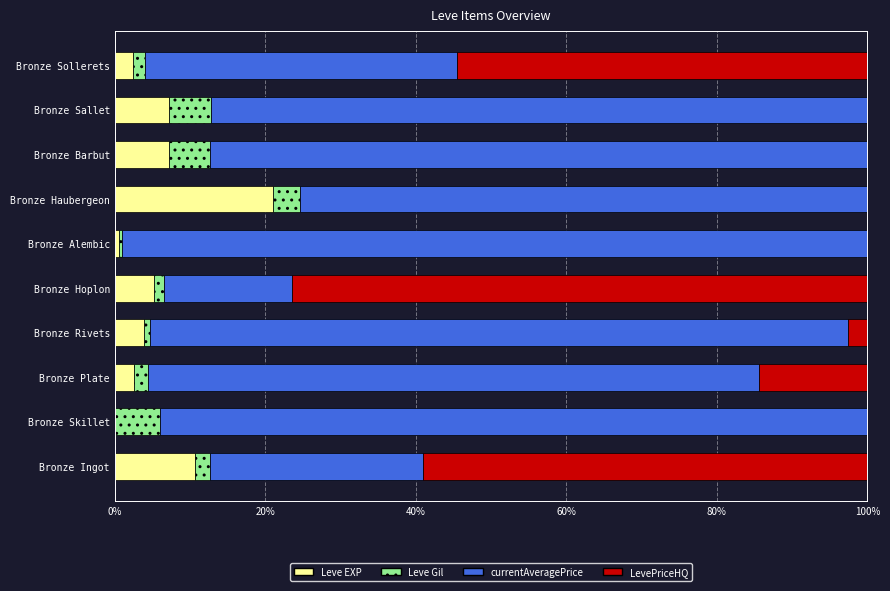

True or false: Leve EXP has a value of 4.0 at Bronze Ingot.

False